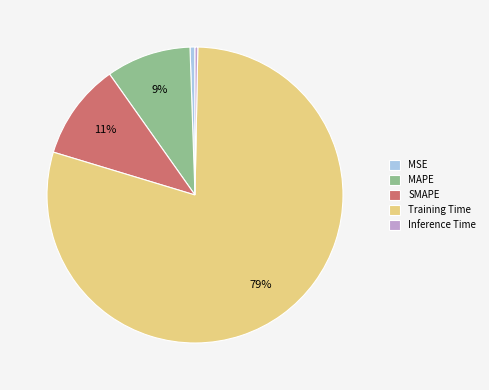

Is it true that MSE is 1% of the pie?

True